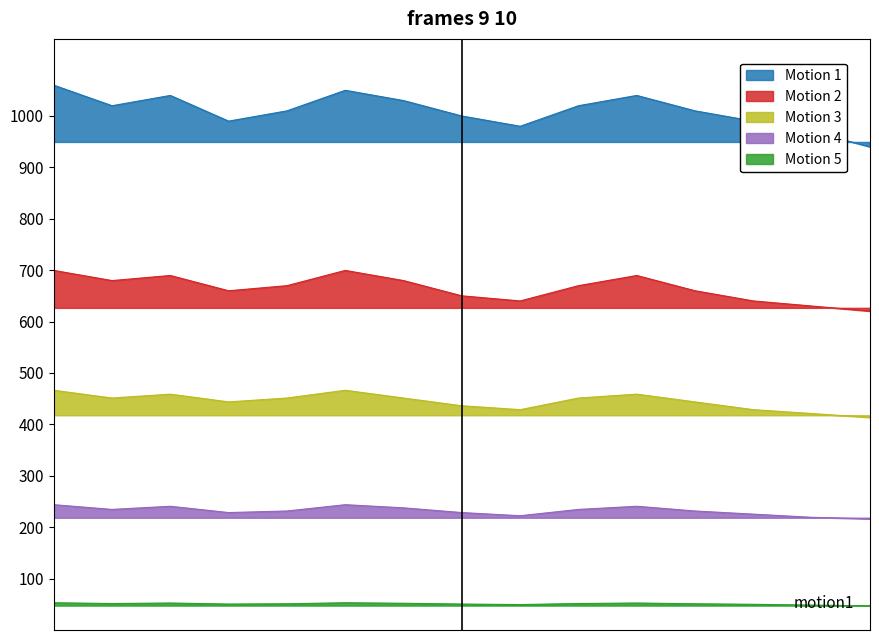

True or false: Motion 4 and Motion 2 intersect in this chart.

False